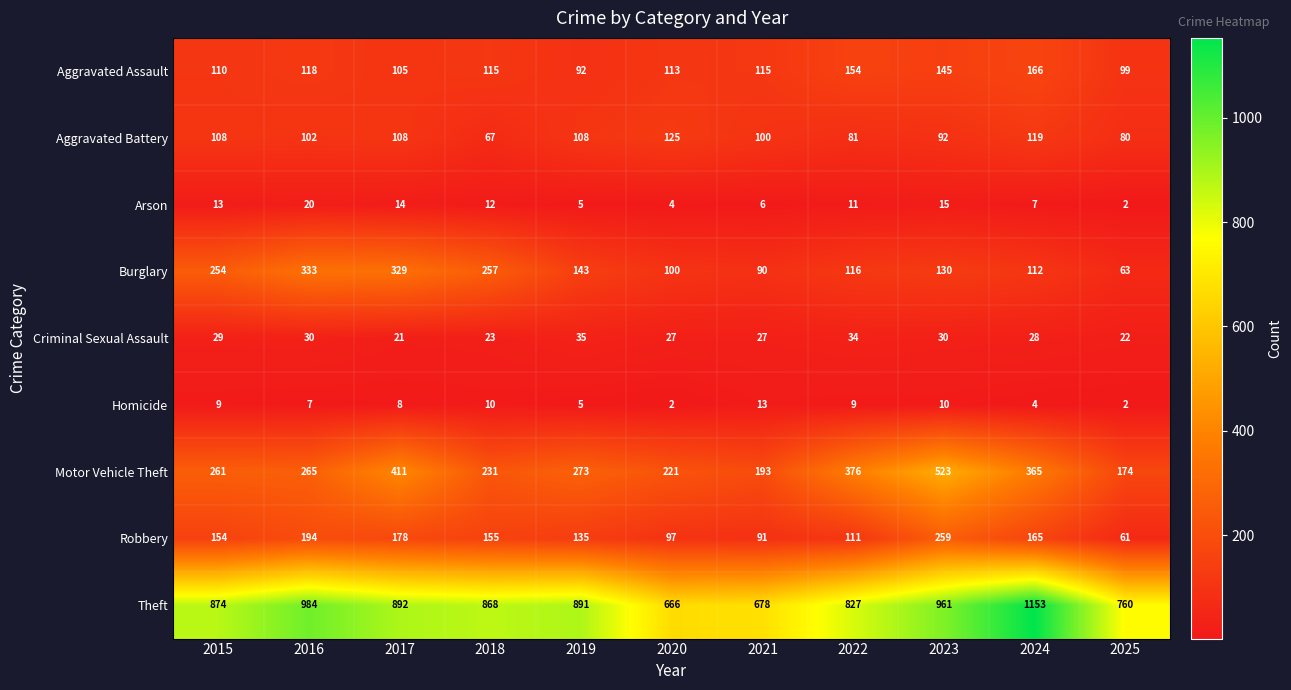

What value does the Homicide series have at 2019, to the nearest 5?

5